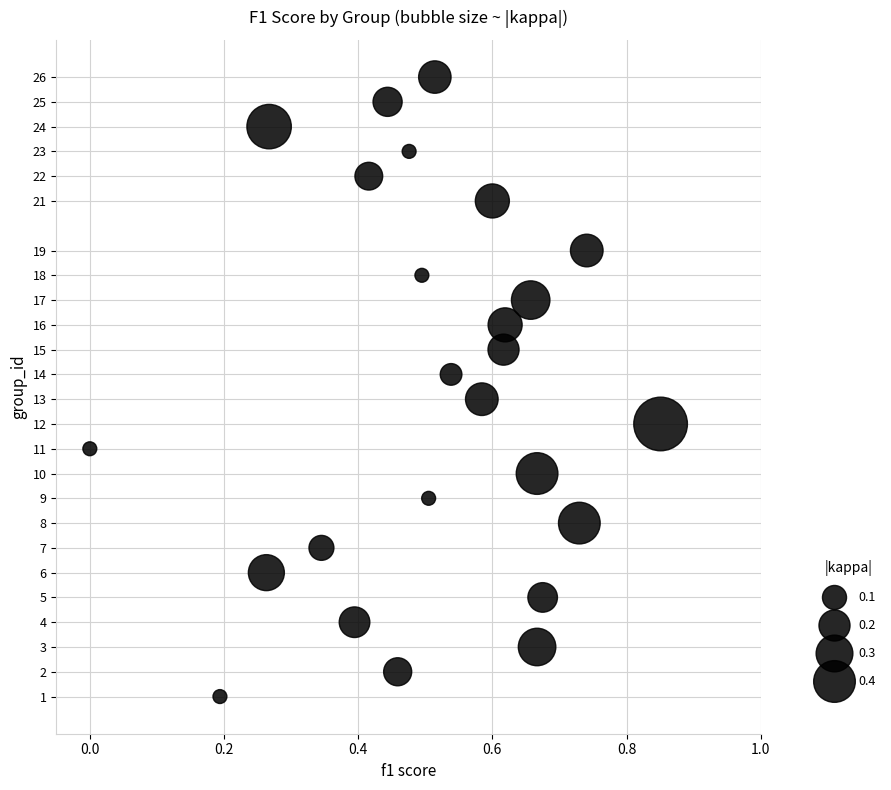

What is the range of Y values (max minus min)?

25